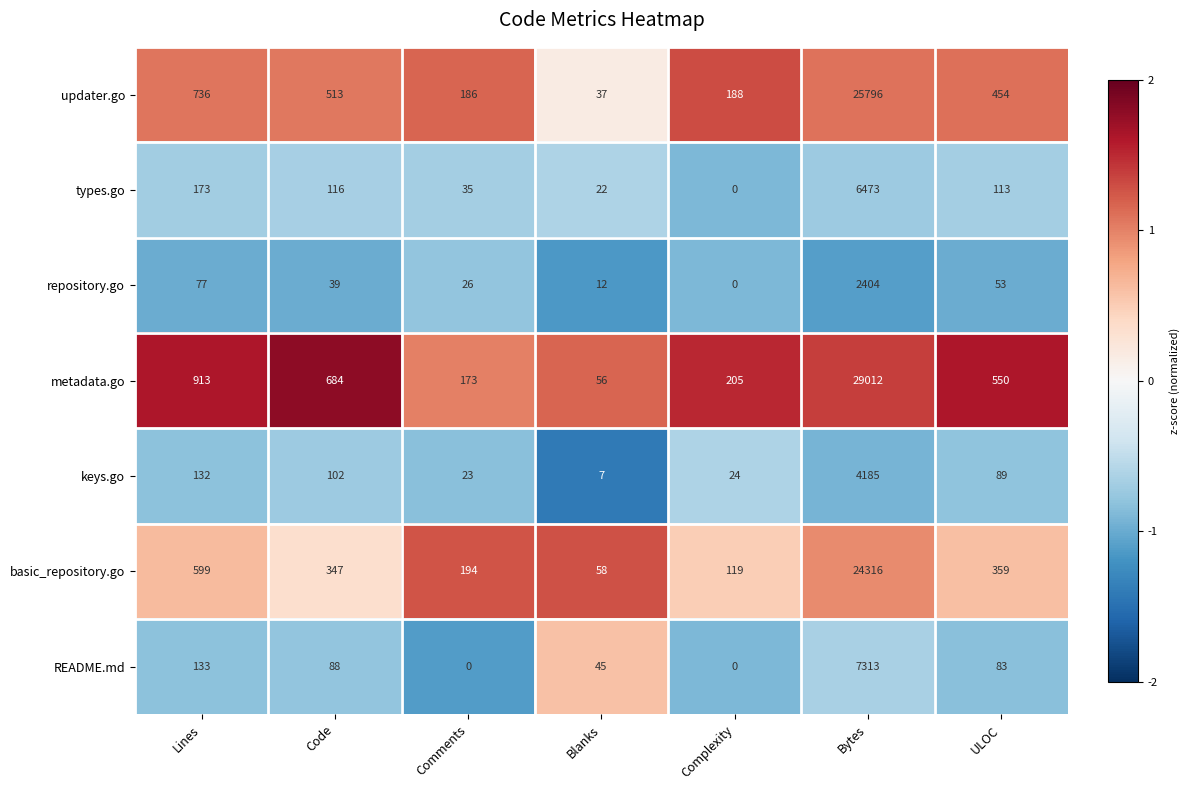

True or false: types.go has a value of 164 at ULOC.

False